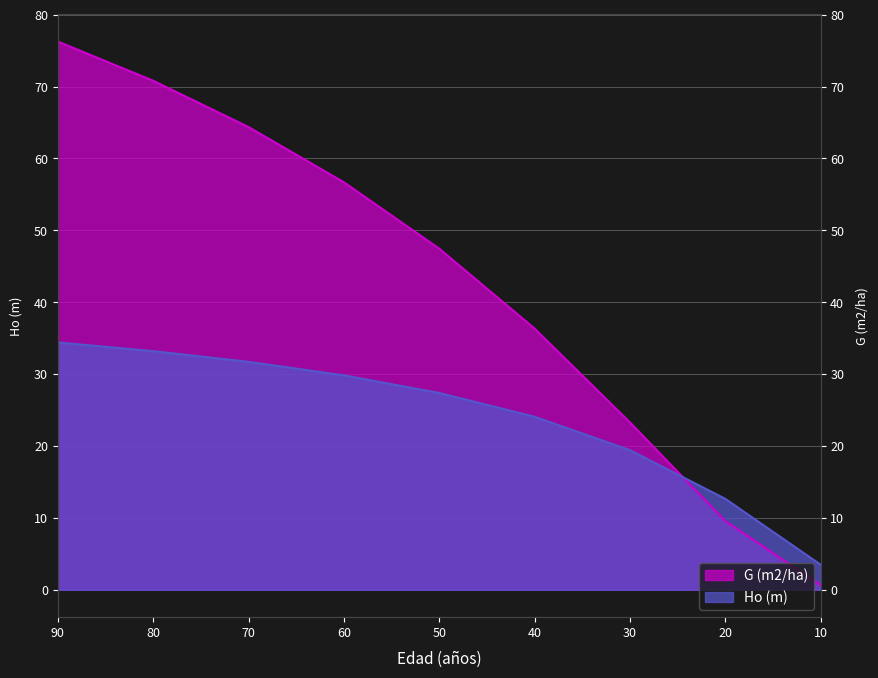

Between which two adjacent categories do G (m2/ha) and Ho (m) first intersect?

20 and 30